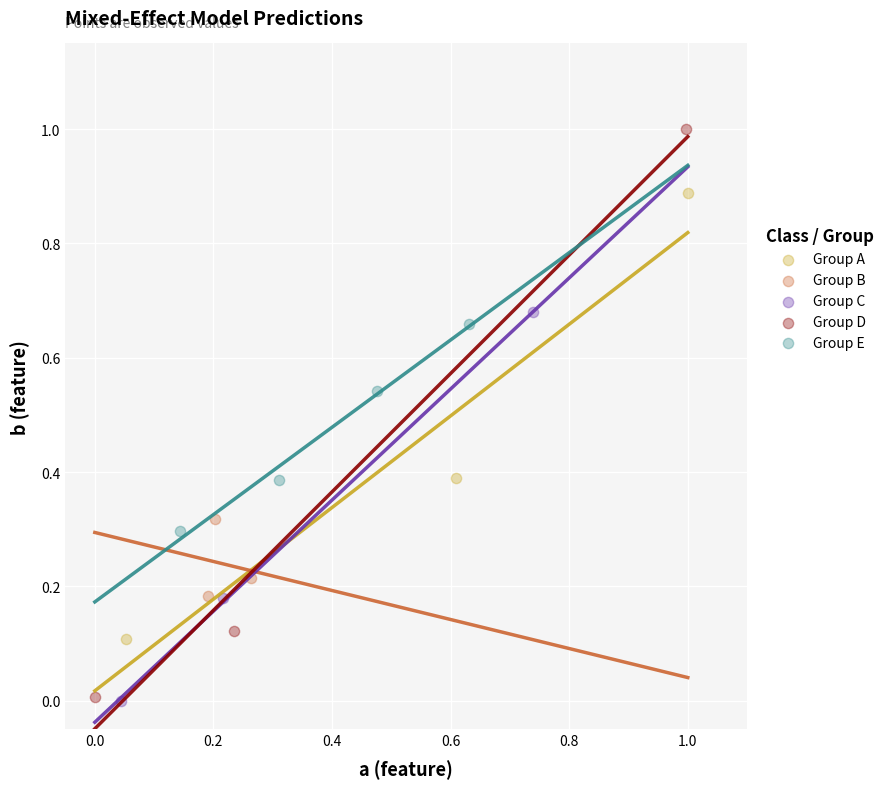

Which series has the largest Y range (max minus min)?

Group D